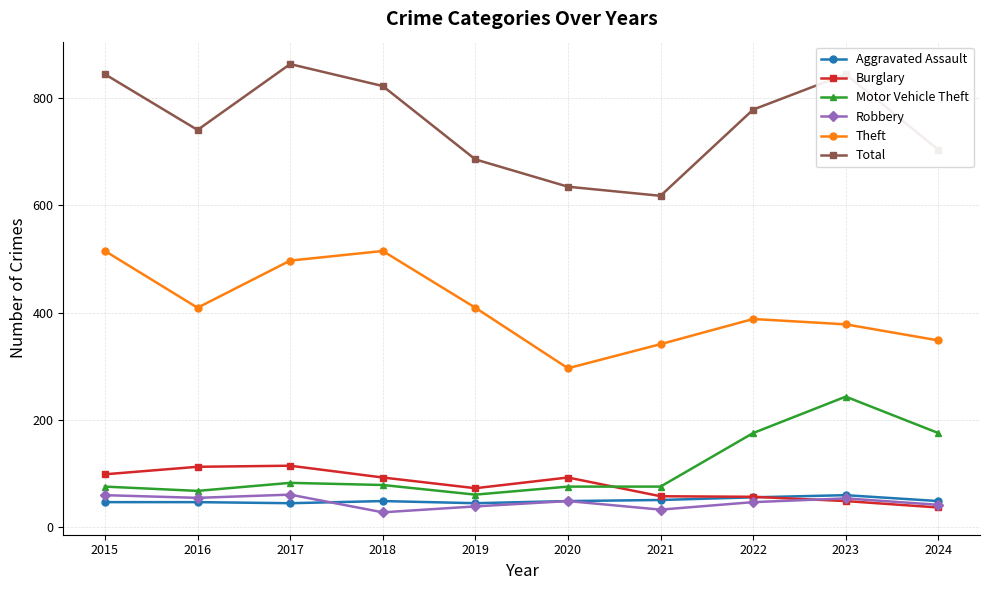

True or false: Burglary has more than 1 points higher than both neighbors.

True